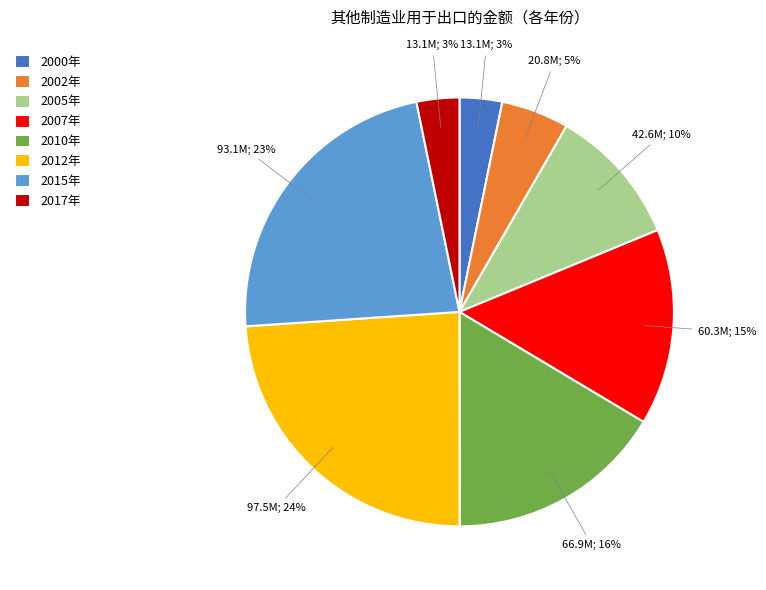

Is the sum of 2015年 and 2017年 greater than half?

No